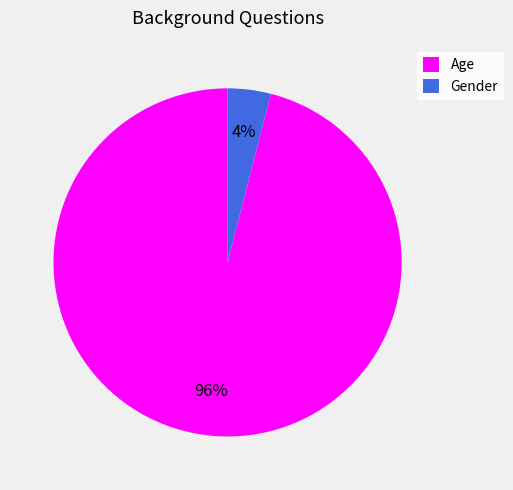

To the nearest percent, what percentage of the pie is Age?

96%